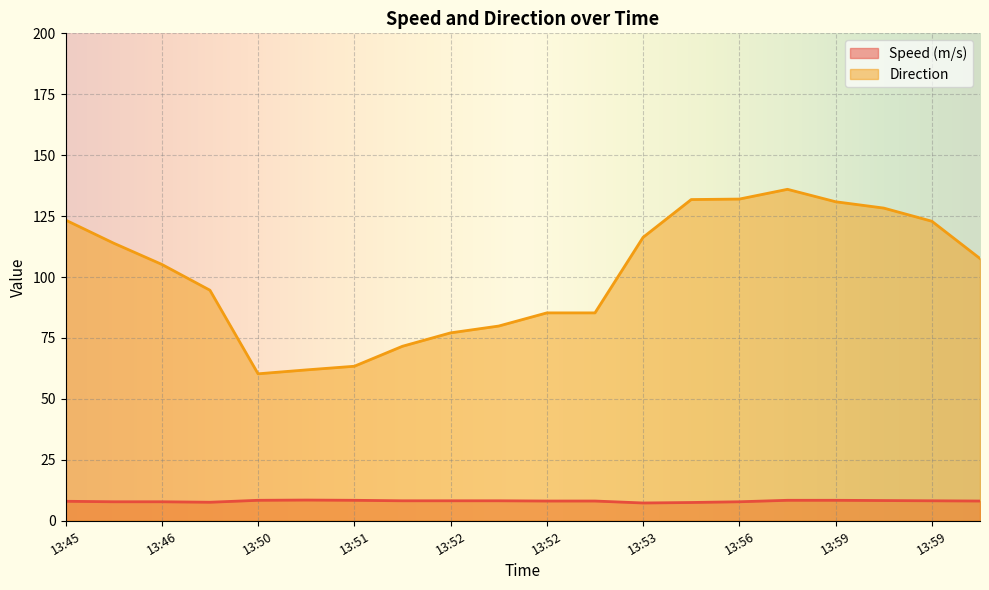

What is the label of the 18th point from the right?

13:46